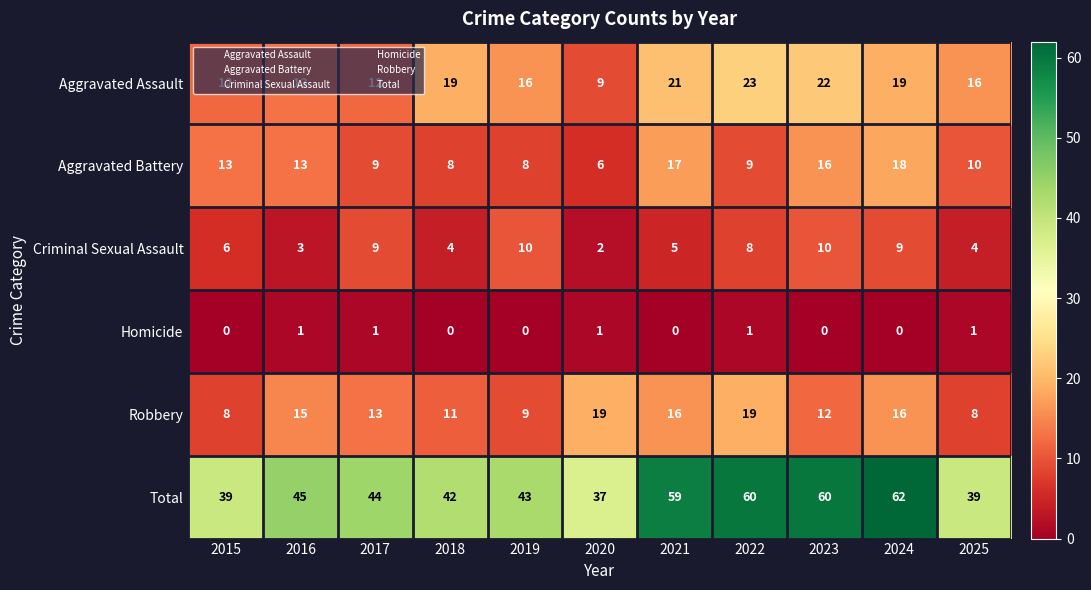

List the series in order of their peak value, lowest first.

Homicide, Criminal Sexual Assault, Aggravated Battery, Robbery, Aggravated Assault, Total